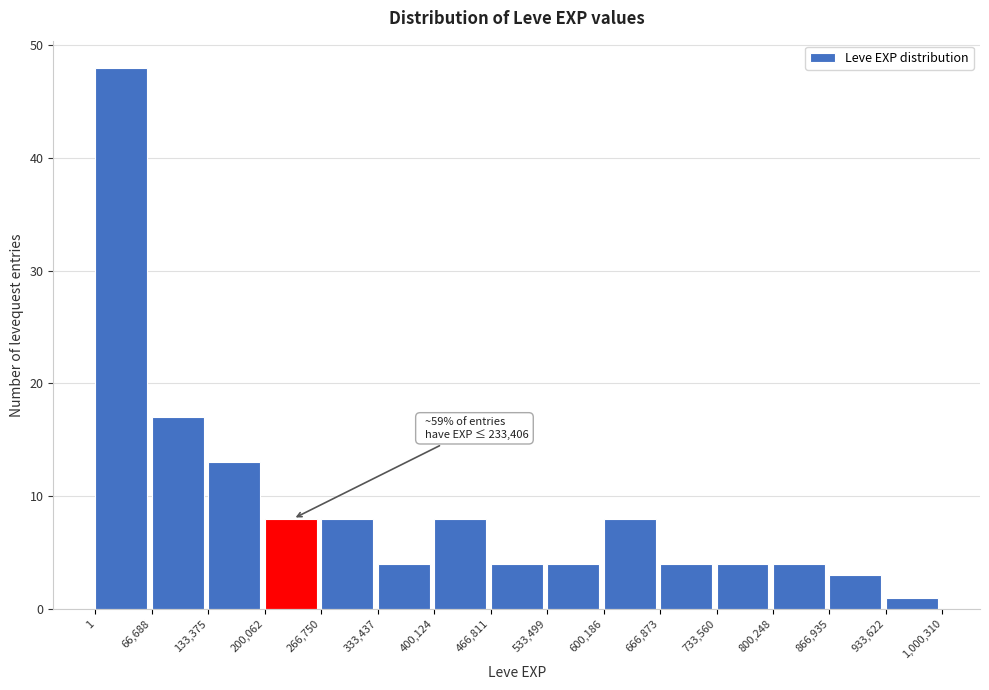

Over which range of the x-axis is the bar tallest?

1 to 66,688